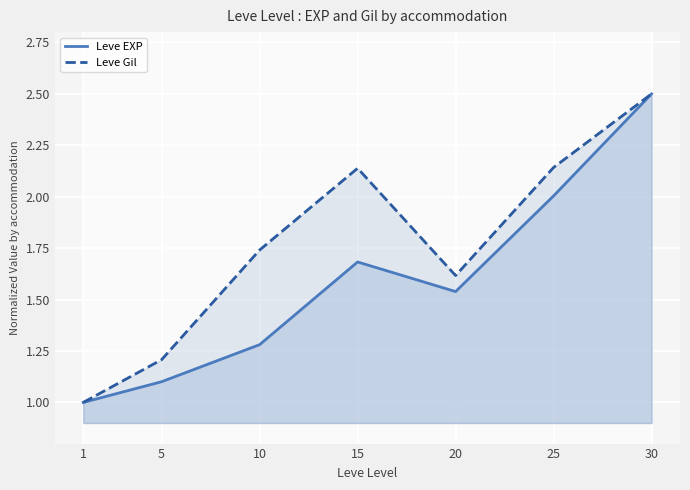

Is the value of Leve EXP at 25 greater than the value of Leve Gil at 5?

Yes